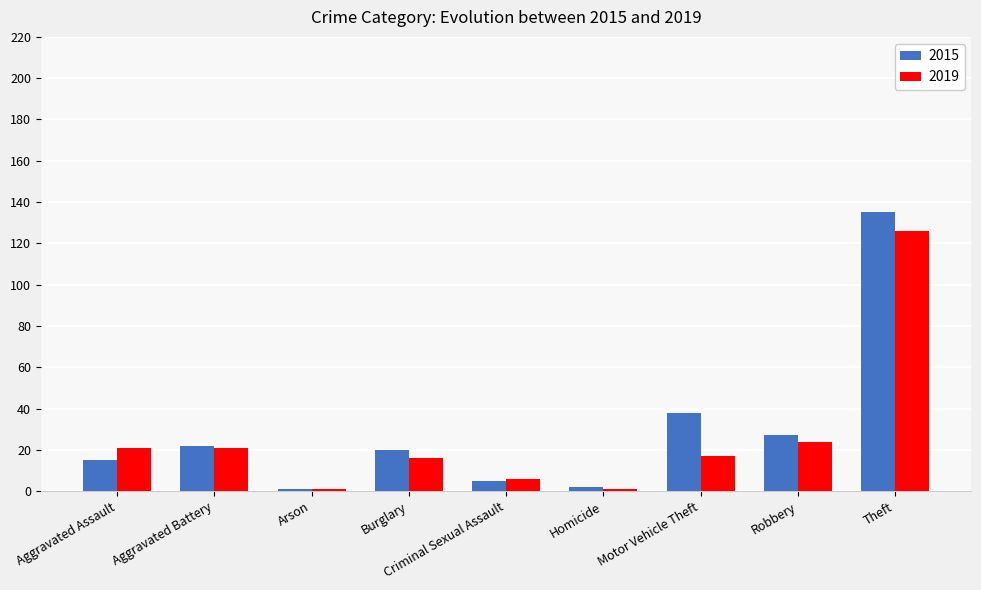

What is the difference between the maximum and minimum values in the 2015 series?

134